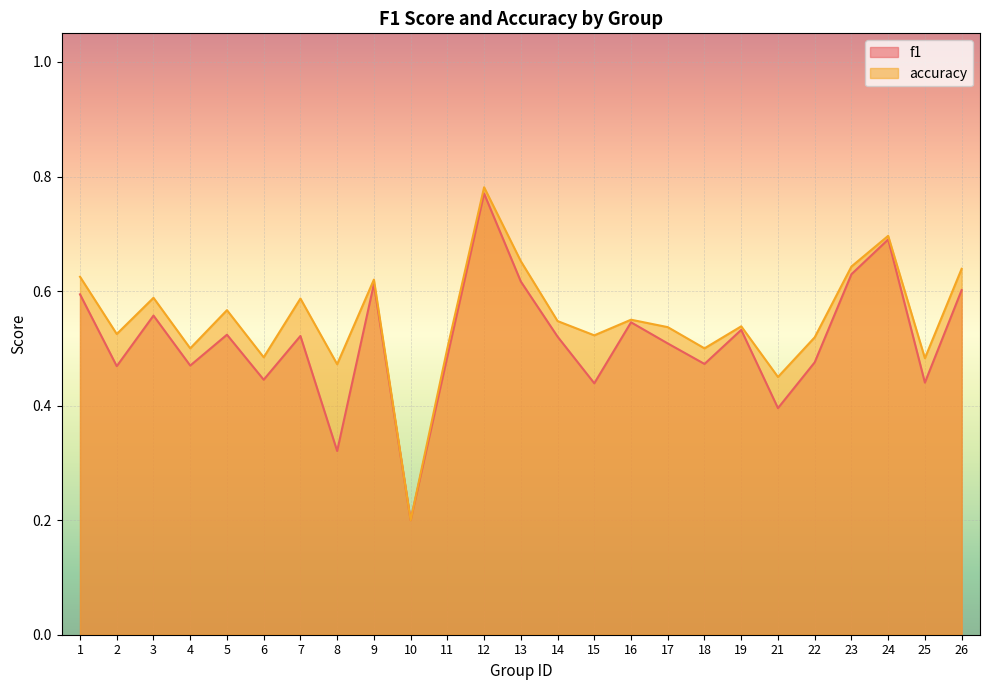

Where is the first local maximum for accuracy?

3